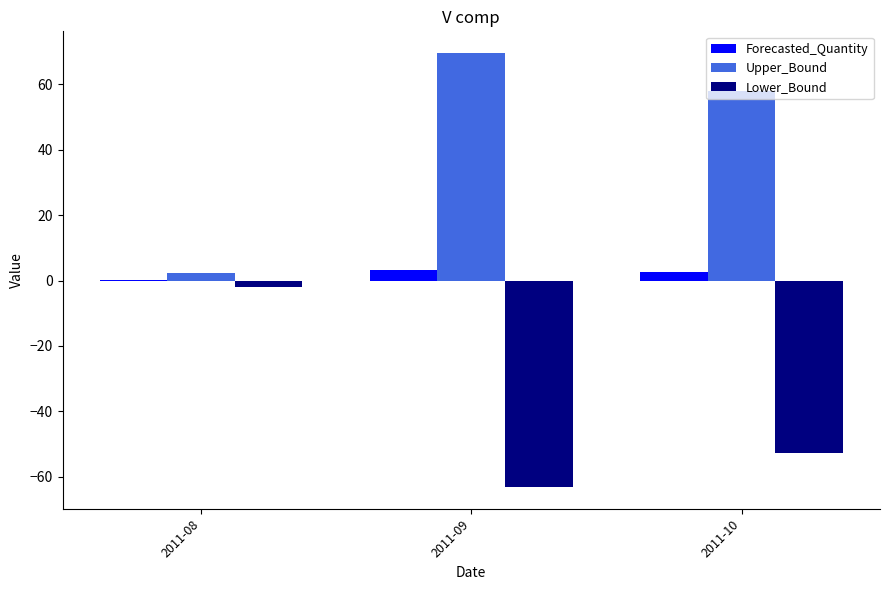

What is the sum of the Upper_Bound values at 2011-10 and 2011-08?

60.3